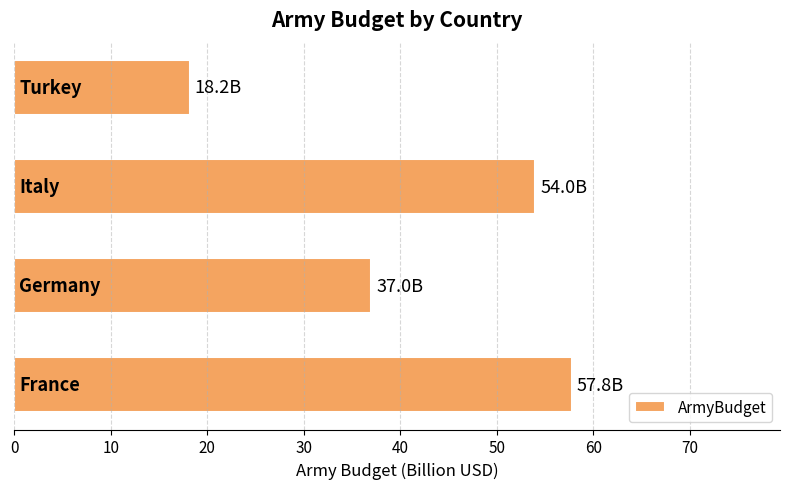

What is the difference between the maximum and second lowest values?

20.8